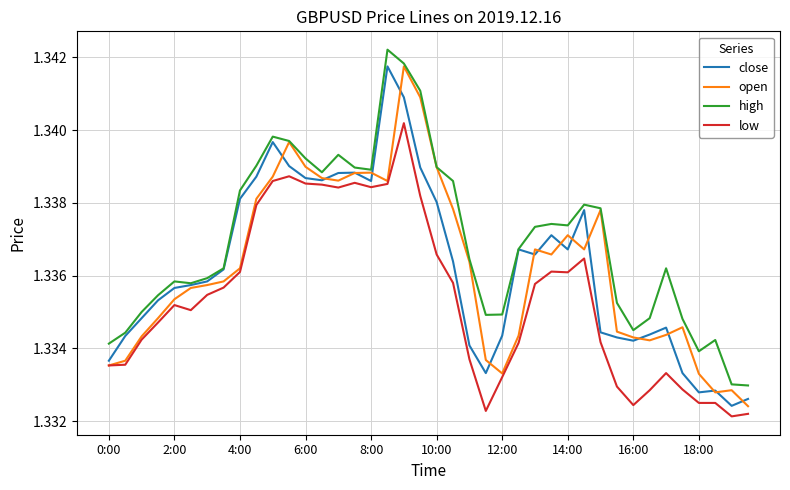

Which series has the largest total across all categories?

high